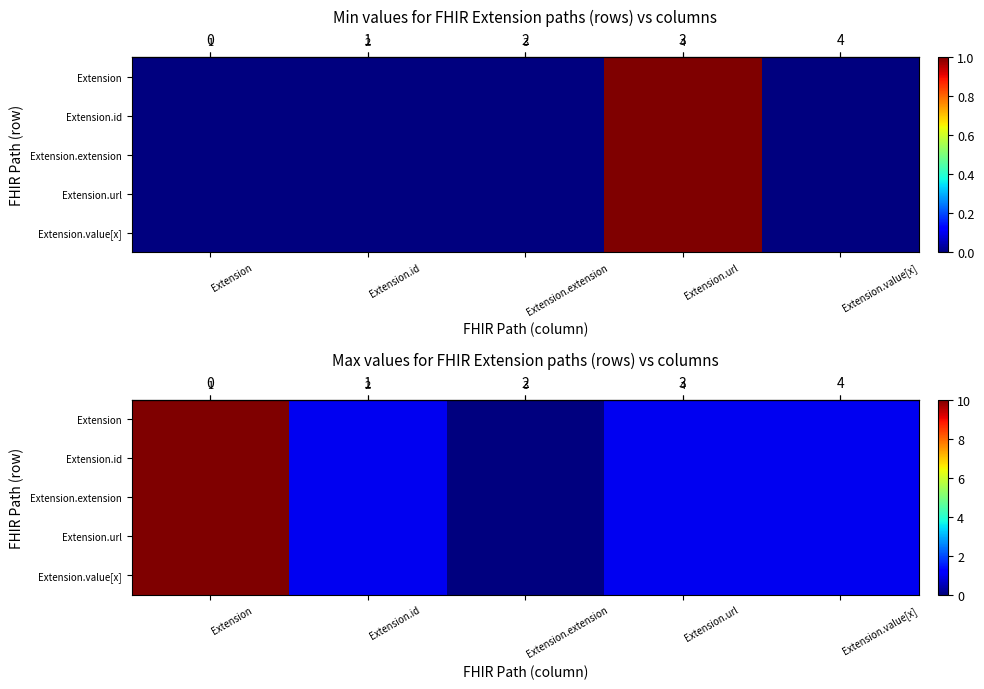

Which category has the highest value in the row_4 series?

Extension